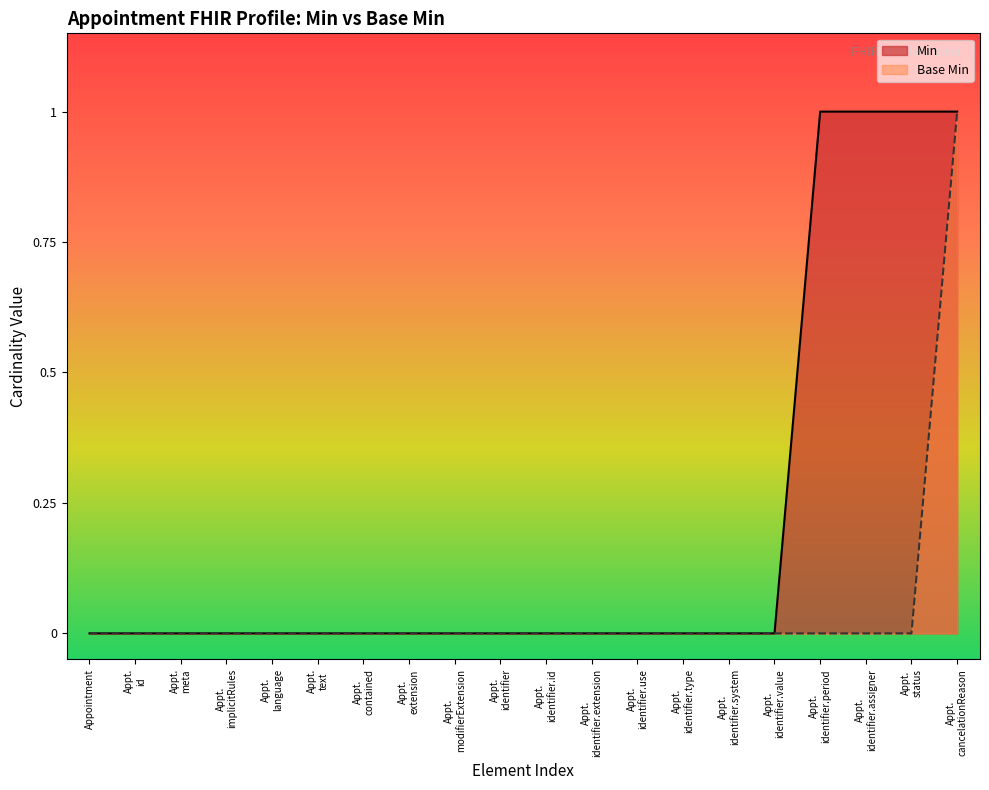

What is the difference between the second highest and second lowest values in the Min series?

1